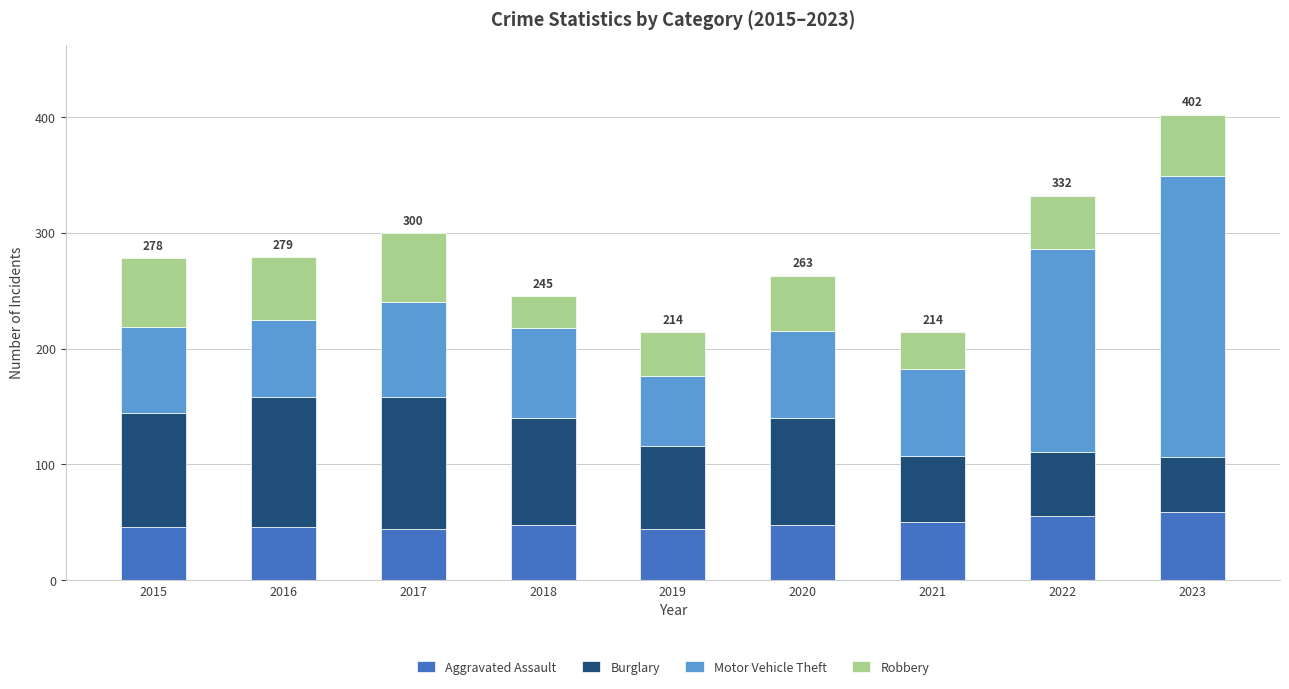

What is the sum of the Aggravated Assault values at 2020 and 2022?

103